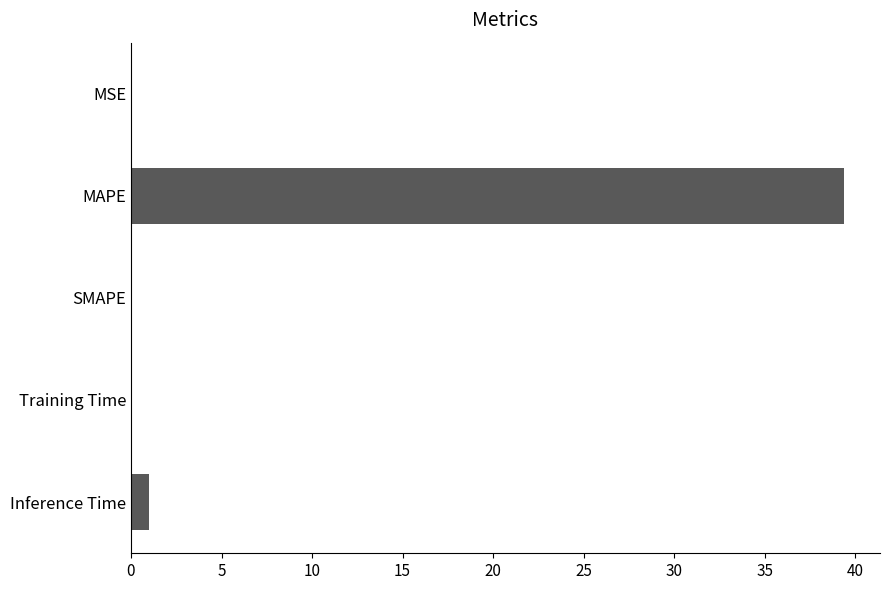

What is the change in value from MAPE to Inference Time?

-38.4